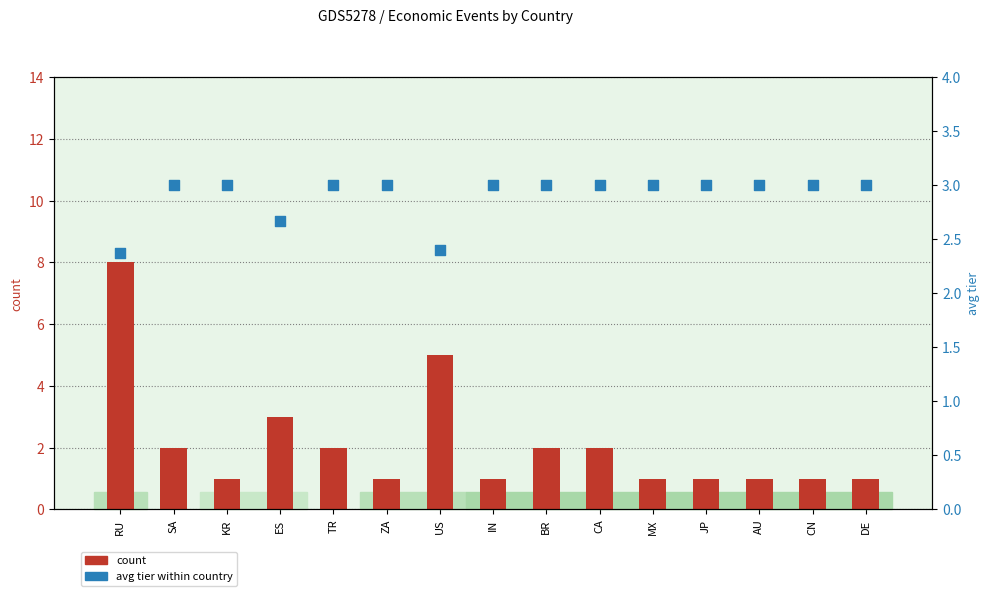

Is the value of count at IN greater than the value of avg tier within country at AU?

No